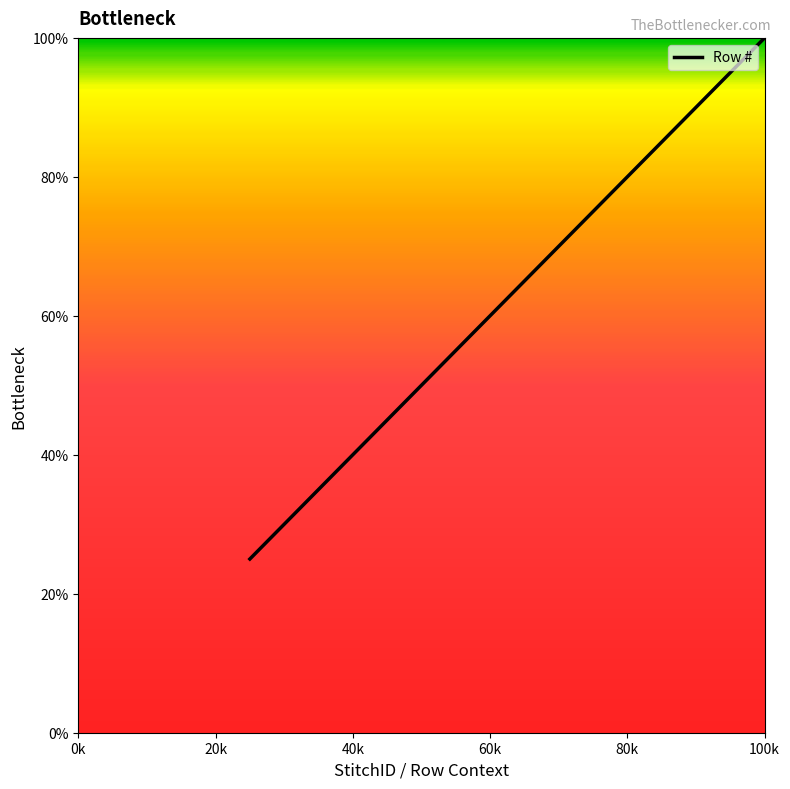

True or false: the data has more than 0 interior local peaks.

False